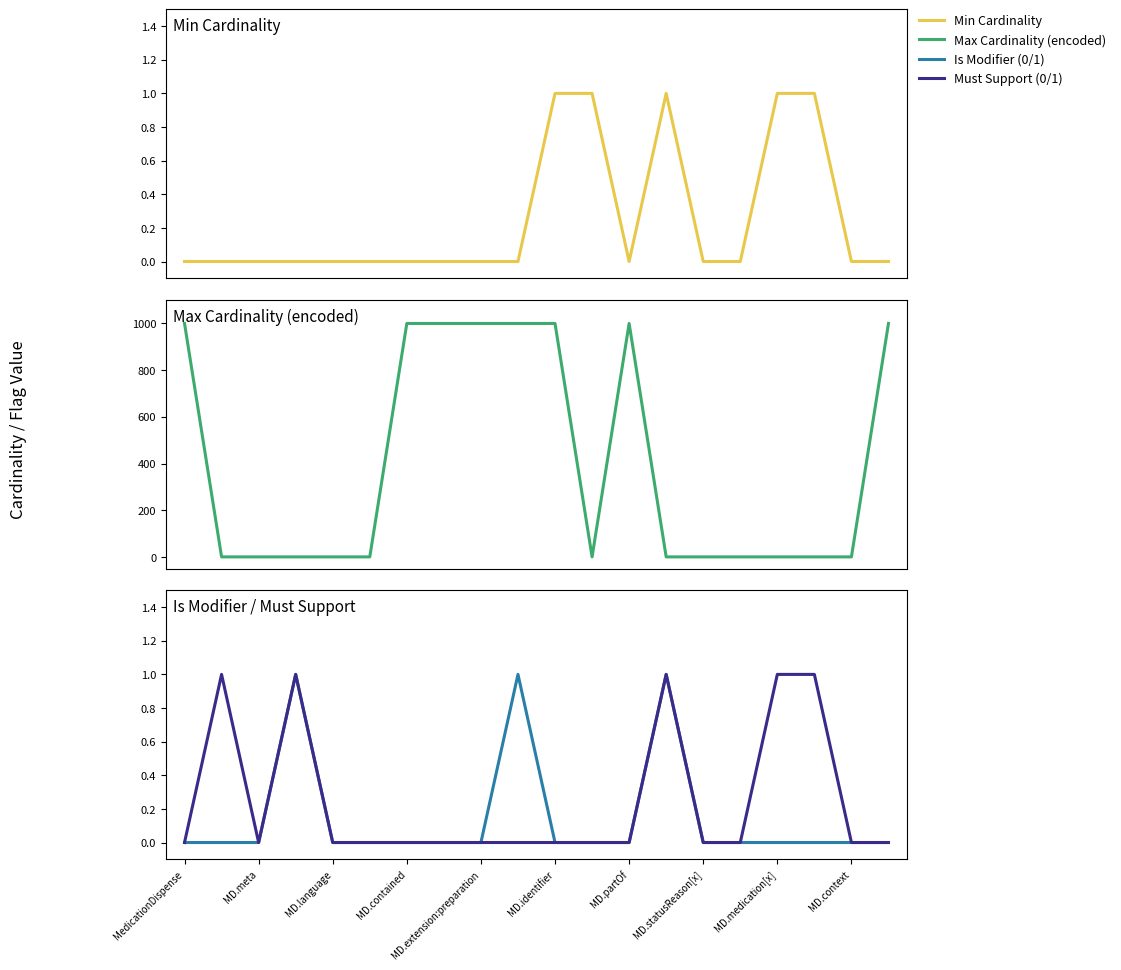

Reading right to left, what are all the values shown in this chart?

Min Cardinality: 0	0	1	1	0	0	1	0	1	1	0	0	0	0	0	0	0	0	0	0
Max Cardinality (encoded): 999	1	1	1	1	1	1	999	1	999	999	999	999	999	1	1	1	1	1	999
Is Modifier (0/1): 0	0	0	0	0	0	1	0	0	0	1	0	0	0	0	0	1	0	0	0
Must Support (0/1): 0	0	1	1	0	0	1	0	0	0	0	0	0	0	0	0	1	0	1	0